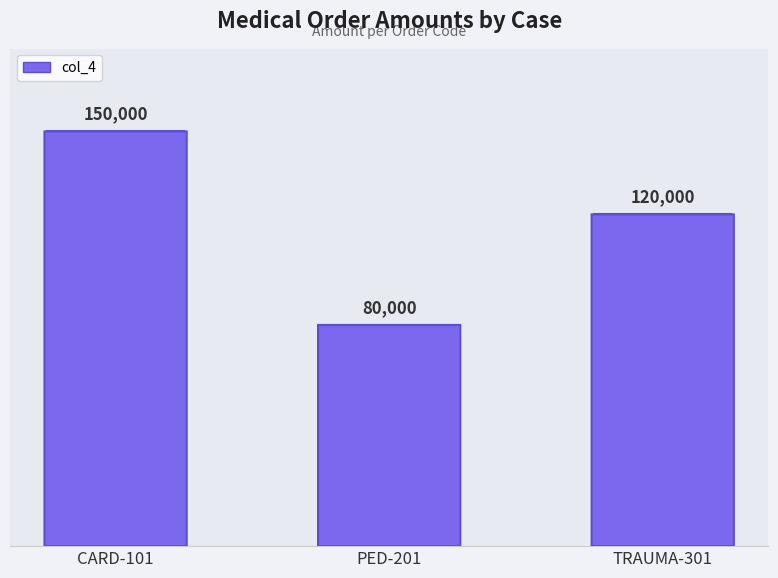

Are the bars horizontal?

No